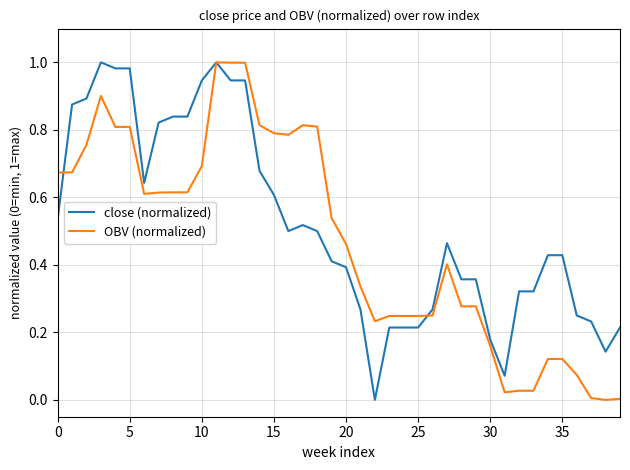

Which series has the largest total across all categories?

close (normalized)